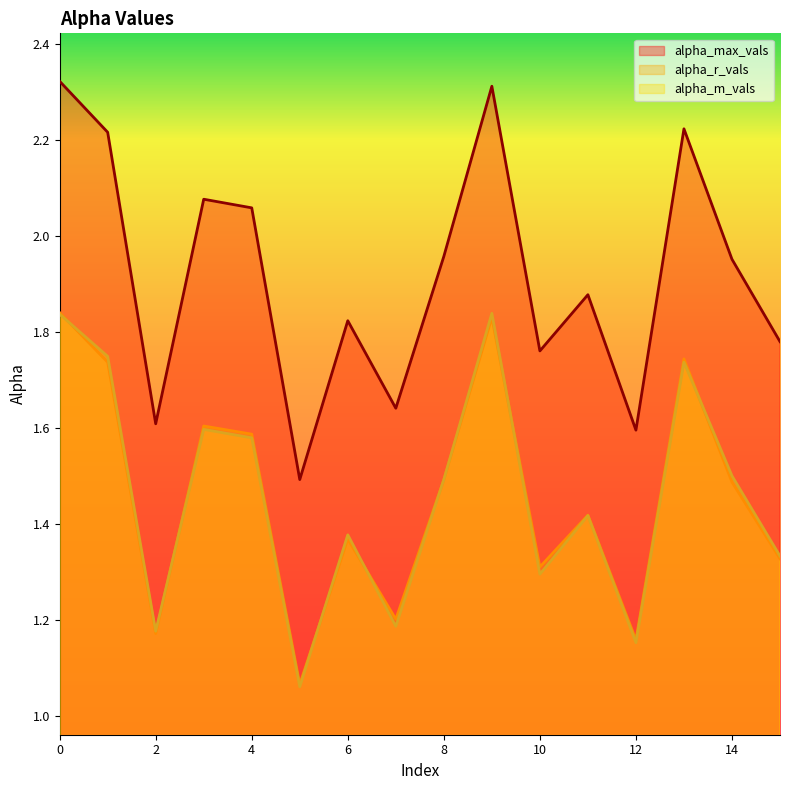

What is the sum of the alpha_m_vals values at 2 and 1?

2.9